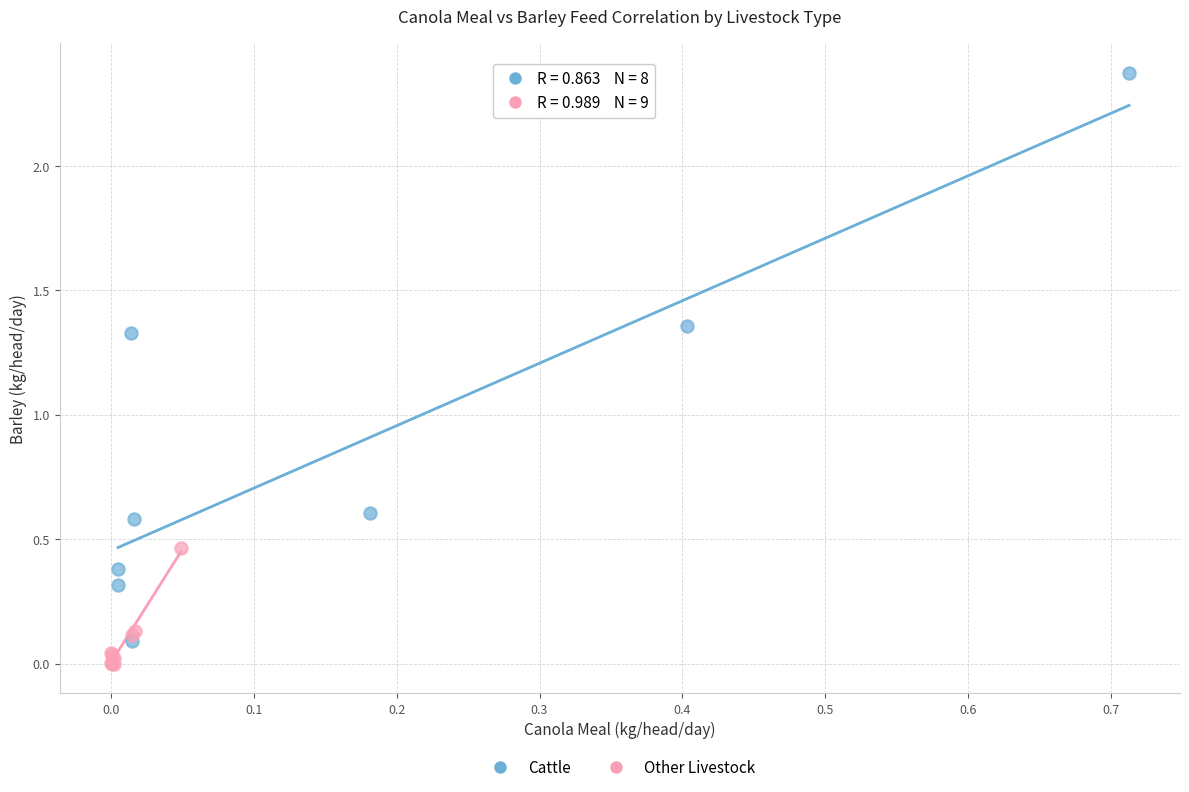

Which series contains the highest Y value?

Cattle